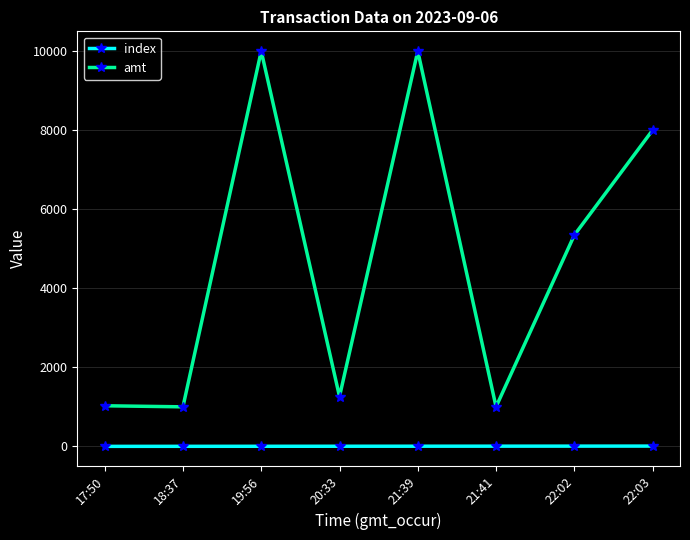

What position from the right is 17:50?

8